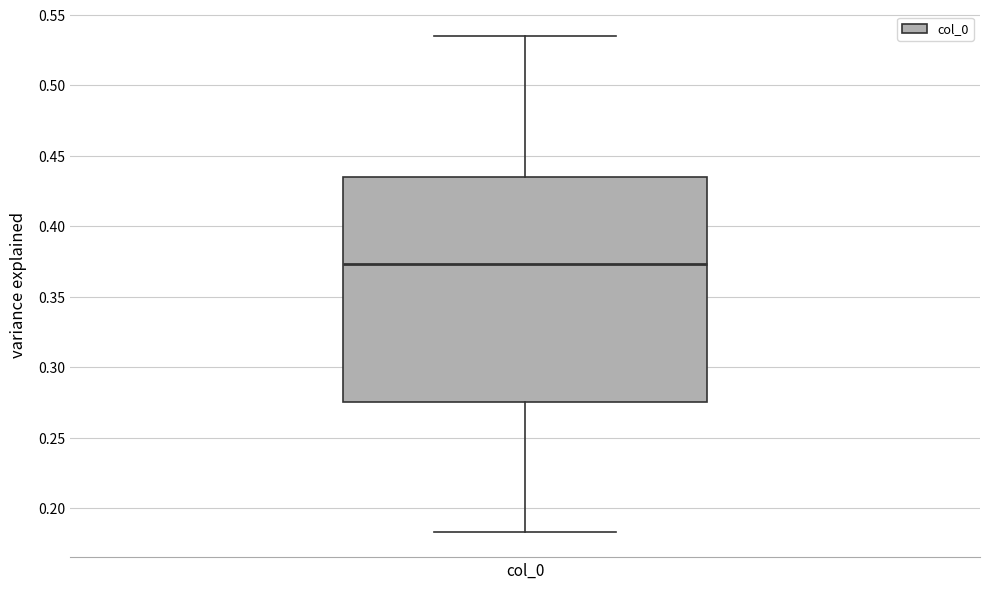

Where does the median line of the box for col_0 sit on the y-axis? The values are not printed on the chart, so give them approximately, as read against the axis.

0.375